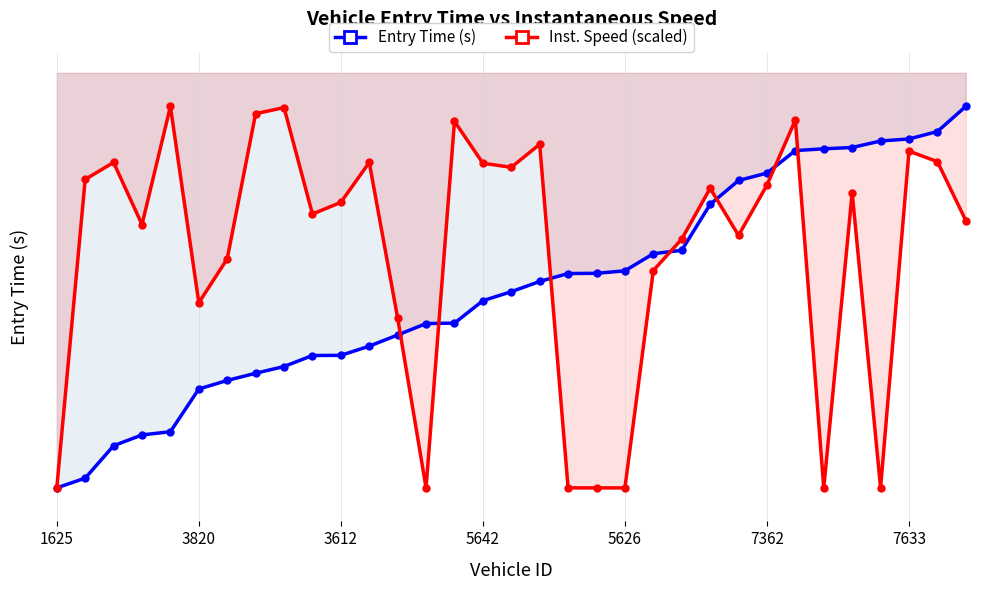

What position from the right is 24?

9